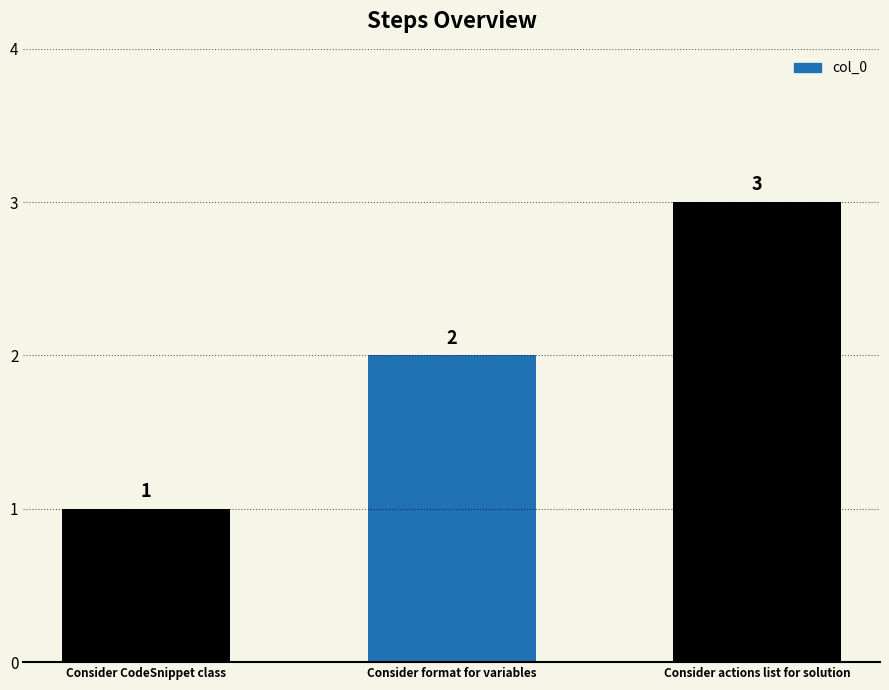

How many distinct data groups are displayed?

1